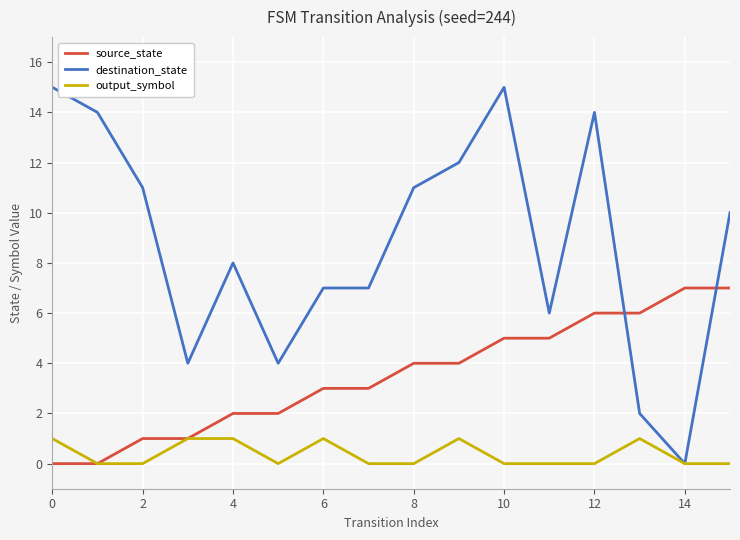

Which series has the largest total across all categories?

destination_state